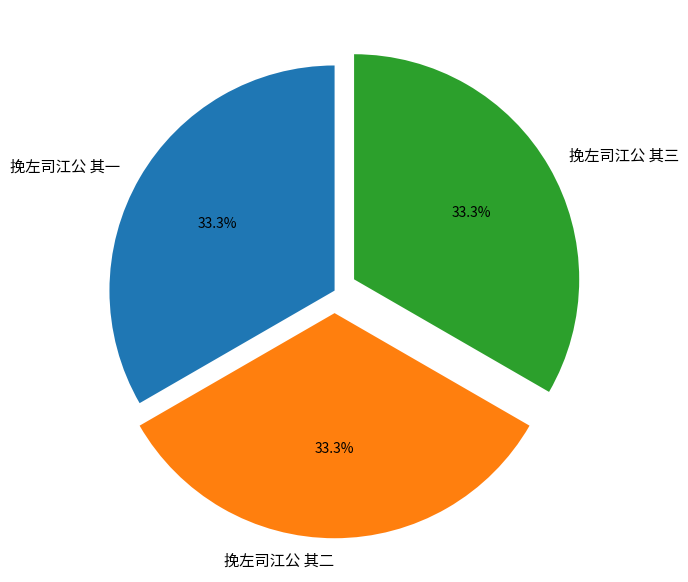

What is the ratio of the value at 挽左司江公 其二 to the value at 挽左司江公 其三?

1.0